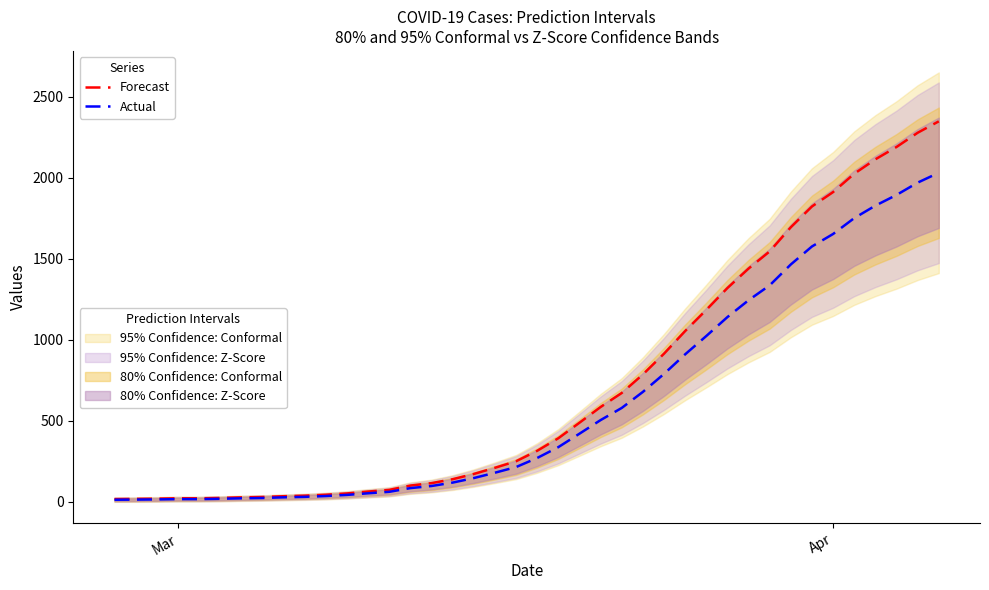

What is the difference between the maximum and minimum values in the Actual series?

2019.0